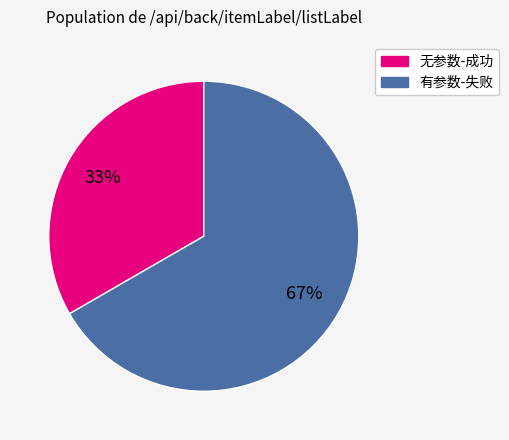

To the nearest percent, what is the combined percentage of 无参数-成功 and 有参数-失败?

100%